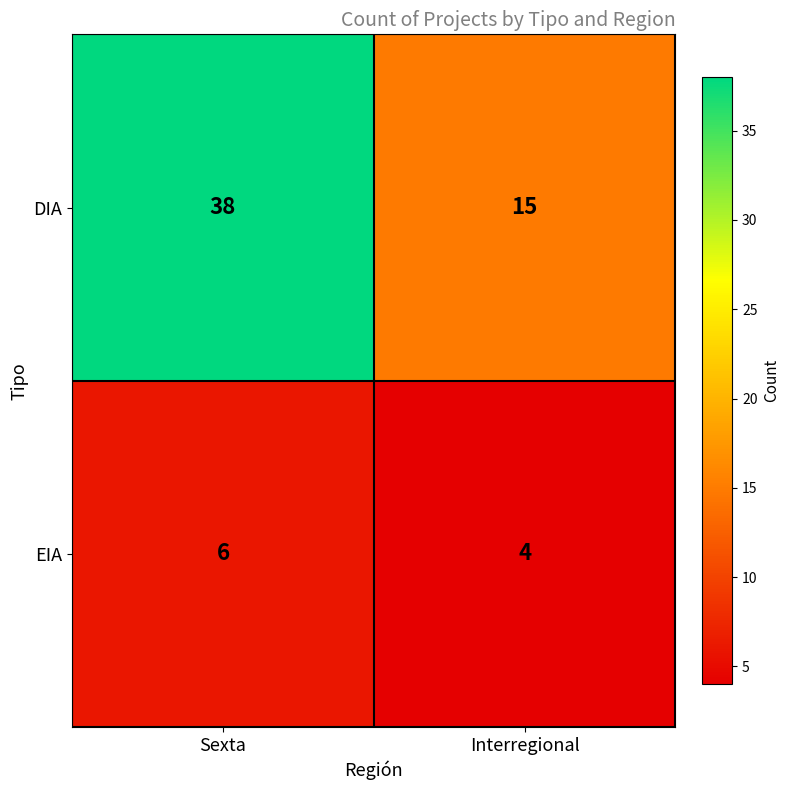

Reading left to right, transcribe all the data shown in this chart.

DIA: Sexta=38	Interregional=15
EIA: Sexta=6	Interregional=4